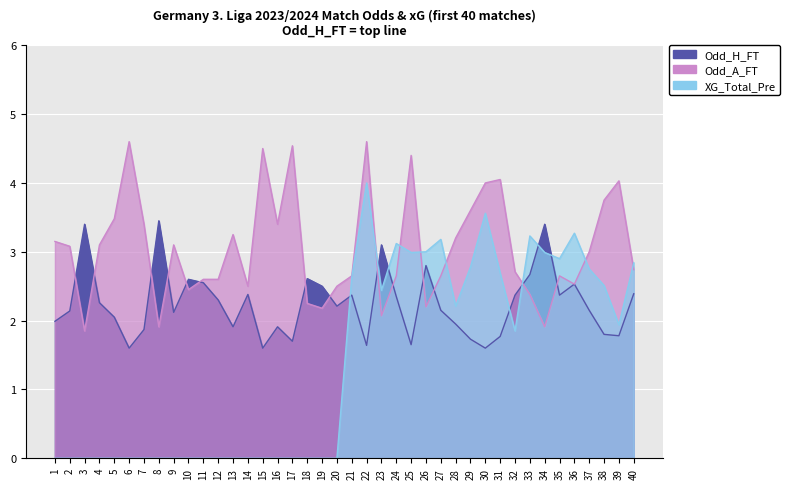

How many times do Odd_H_FT and XG_Total_Pre cross each other?

7